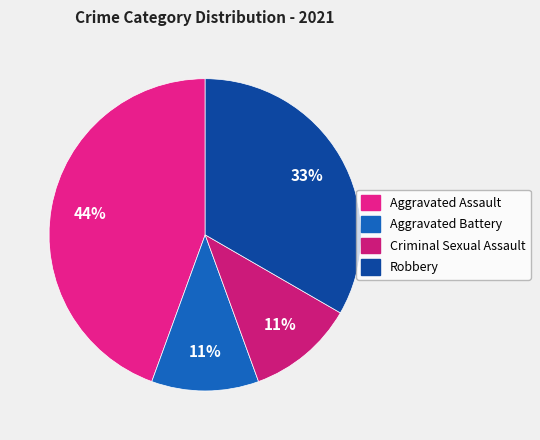

Combined, do Aggravated Battery and Robbery account for over 50%?

No